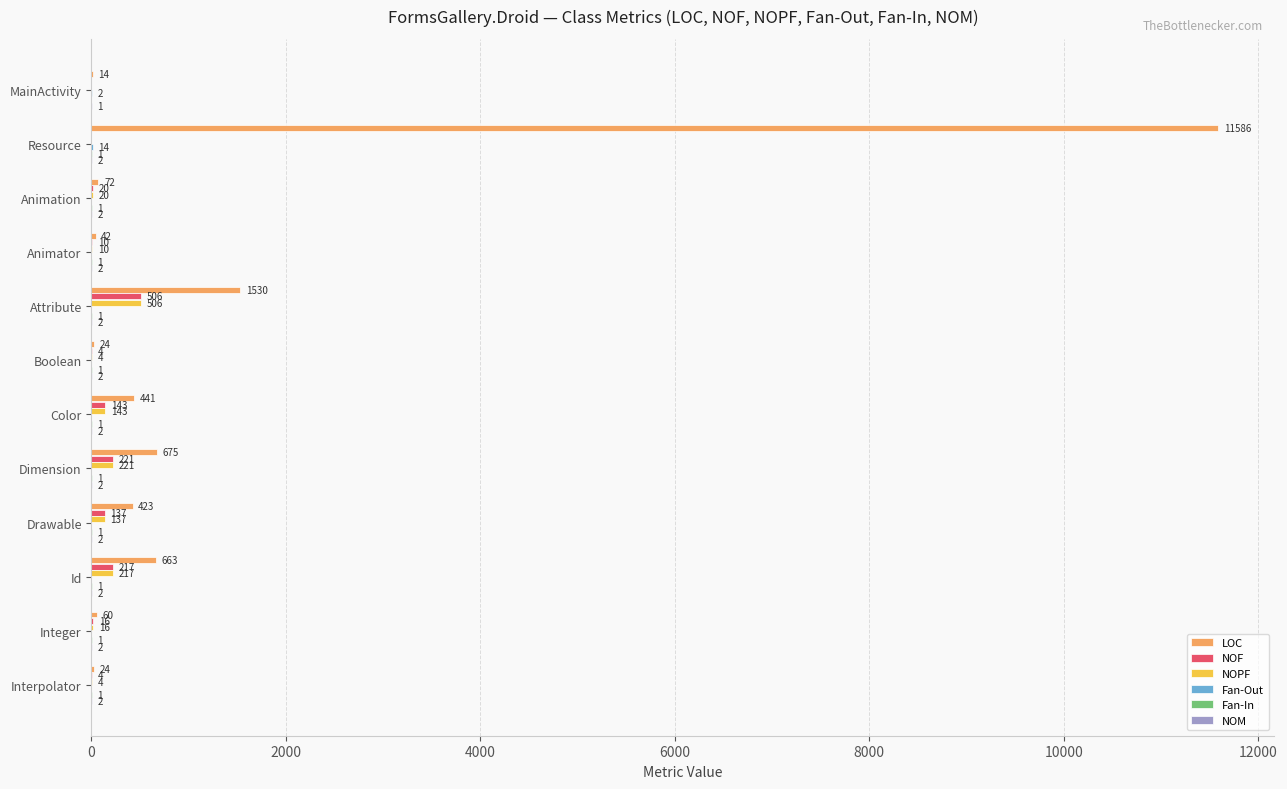

Which series changed the most between Integer and Interpolator?

LOC